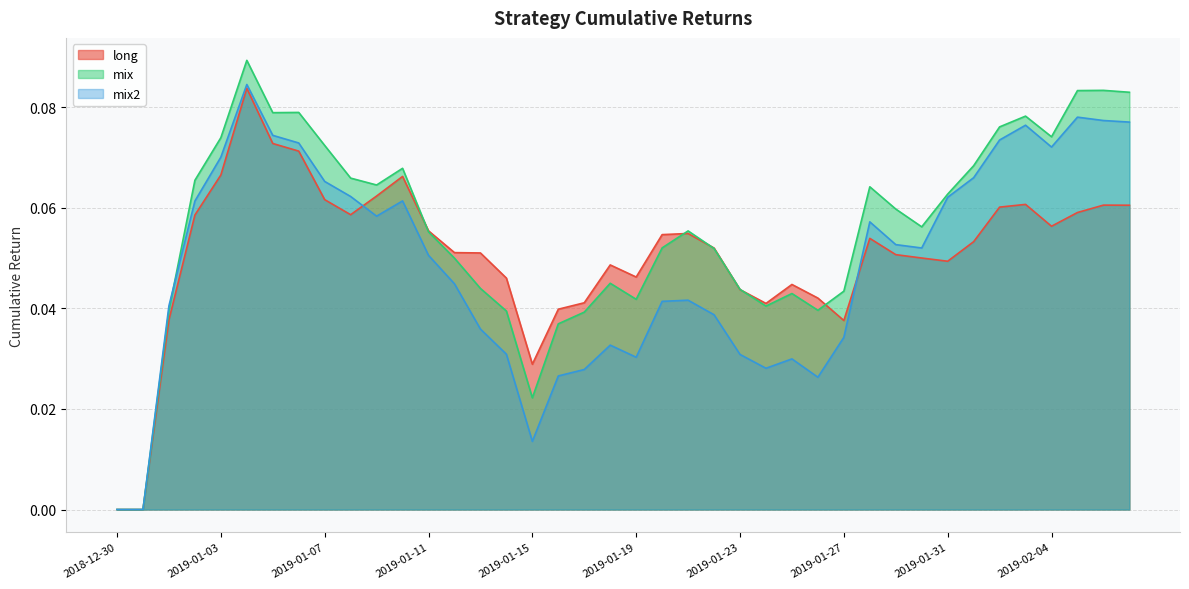

Rank the series by their maximum value, from highest to lowest.

mix, mix2, long